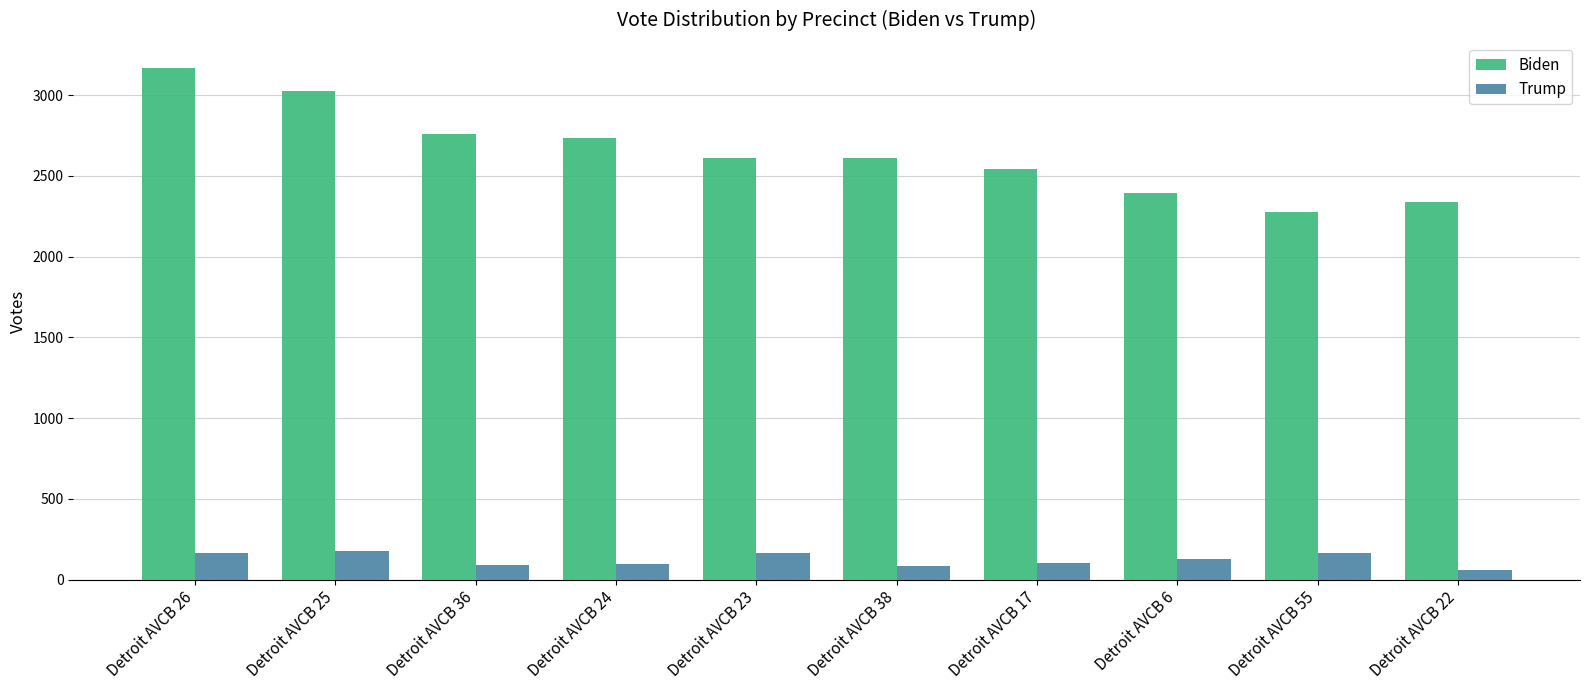

Which series changed the most between Detroit AVCB 36 and Detroit AVCB 22?

Biden